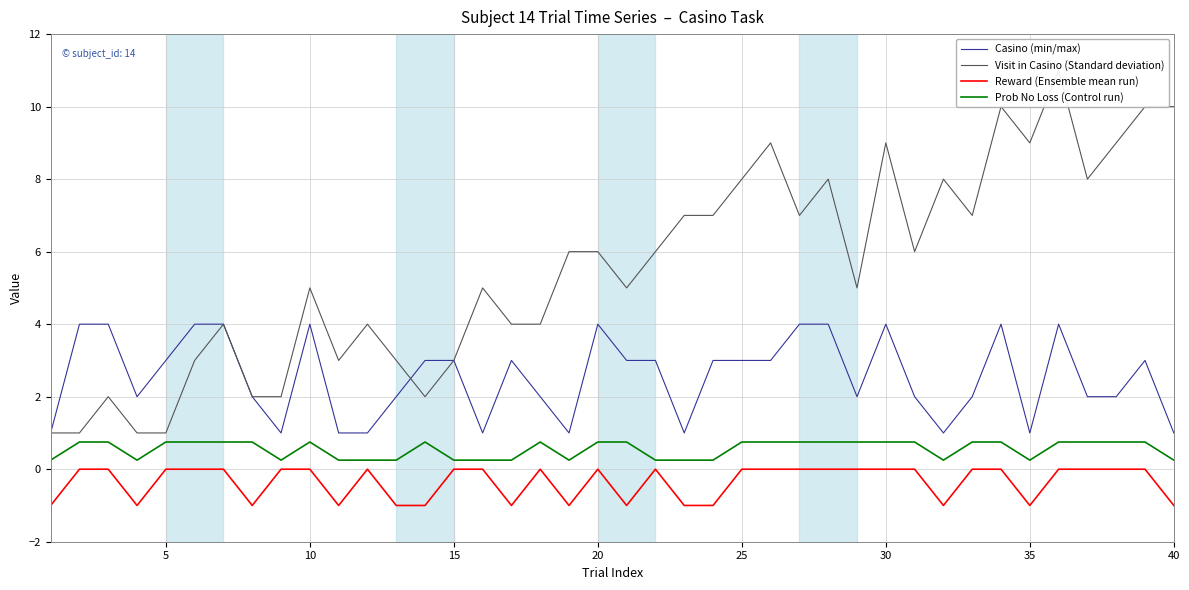

Reading left to right, list all the values displayed in this chart.

Casino (min/max): 1.0	4.0	4.0	2.0	3.0	4.0	4.0	2.0	1.0	4.0	1.0	1.0	2.0	3.0	3.0	1.0	3.0	2.0	1.0	4.0	3.0	3.0	1.0	3.0	3.0	3.0	4.0	4.0	2.0	4.0	2.0	1.0	2.0	4.0	1.0	4.0	2.0	2.0	3.0	1.0
Visit in Casino (Standard deviation): 1.0	1.0	2.0	1.0	1.0	3.0	4.0	2.0	2.0	5.0	3.0	4.0	3.0	2.0	3.0	5.0	4.0	4.0	6.0	6.0	5.0	6.0	7.0	7.0	8.0	9.0	7.0	8.0	5.0	9.0	6.0	8.0	7.0	10.0	9.0	11.0	8.0	9.0	10.0	10.0
Reward (Ensemble mean run): -1.0	0.0	0.0	-1.0	0.0	0.0	0.0	-1.0	0.0	0.0	-1.0	0.0	-1.0	-1.0	0.0	0.0	-1.0	0.0	-1.0	0.0	-1.0	0.0	-1.0	-1.0	0.0	0.0	0.0	0.0	0.0	0.0	0.0	-1.0	0.0	0.0	-1.0	0.0	0.0	0.0	0.0	-1.0
Prob No Loss (Control run): 0.2	0.8	0.8	0.2	0.8	0.8	0.8	0.8	0.2	0.8	0.2	0.2	0.2	0.8	0.2	0.2	0.2	0.8	0.2	0.8	0.8	0.2	0.2	0.2	0.8	0.8	0.8	0.8	0.8	0.8	0.8	0.2	0.8	0.8	0.2	0.8	0.8	0.8	0.8	0.2